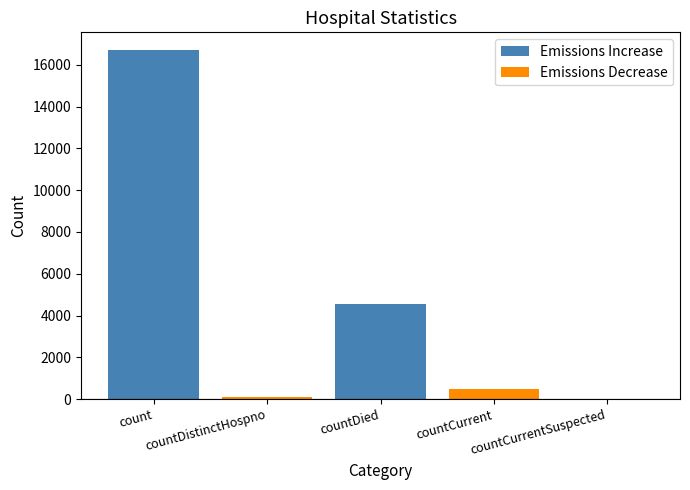

What is the maximum value for Emissions Increase?

16718